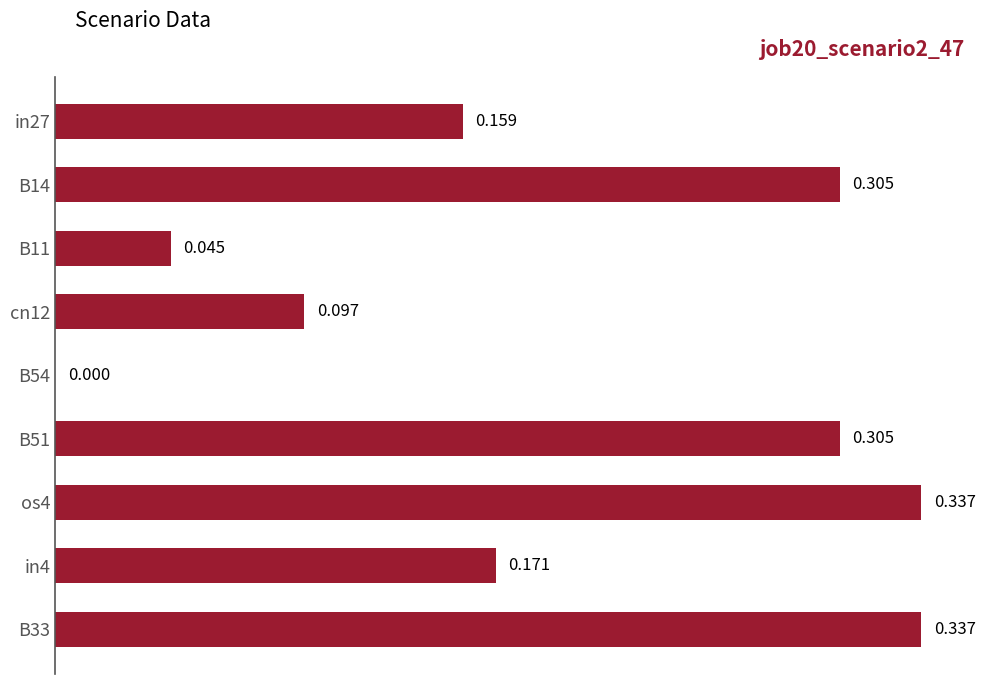

Are the bars horizontal?

Yes